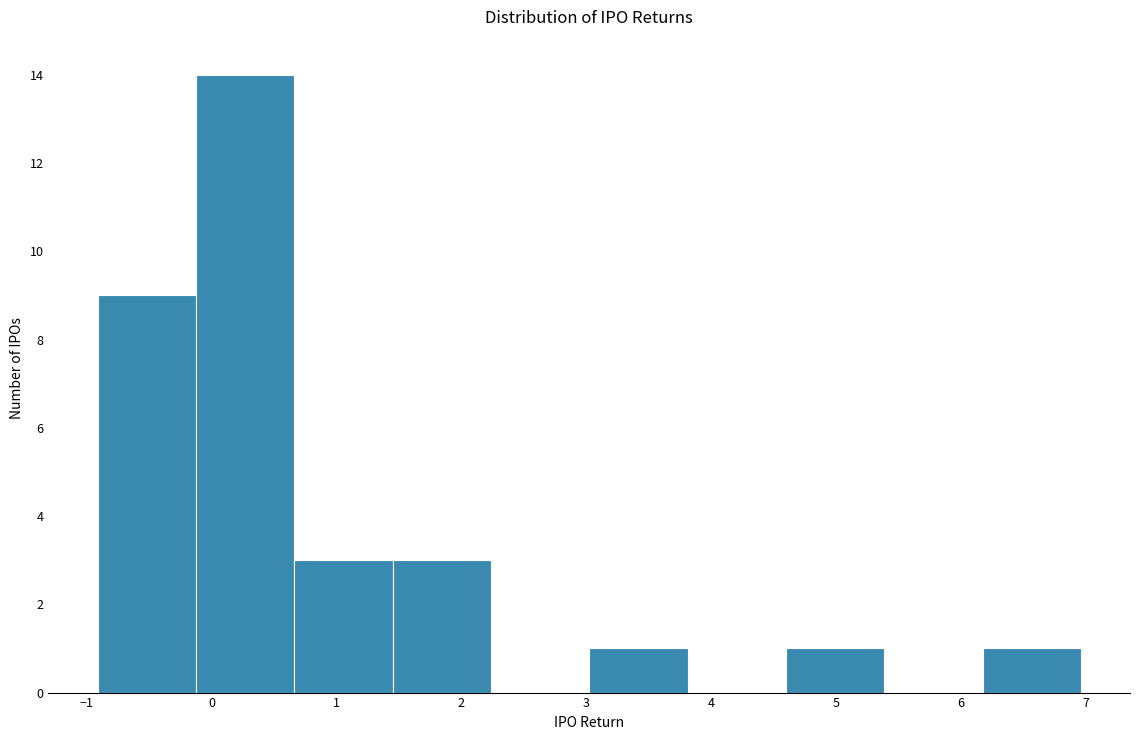

Reading left to right, list every bar in this chart as the range it spans on the x-axis followed by its height. Neither the bar edges nor the heights are printed on the chart, so give them approximately, as read against the axes.

-0.9 to -0.1: 9
-0.1 to 0.7: 14
0.7 to 1.4: 3
1.4 to 2.2: 3
2.2 to 3.0: 0
3.0 to 3.8: 1
3.8 to 4.6: 0
4.6 to 5.4: 1
5.4 to 6.2: 0
6.2 to 7.0: 1